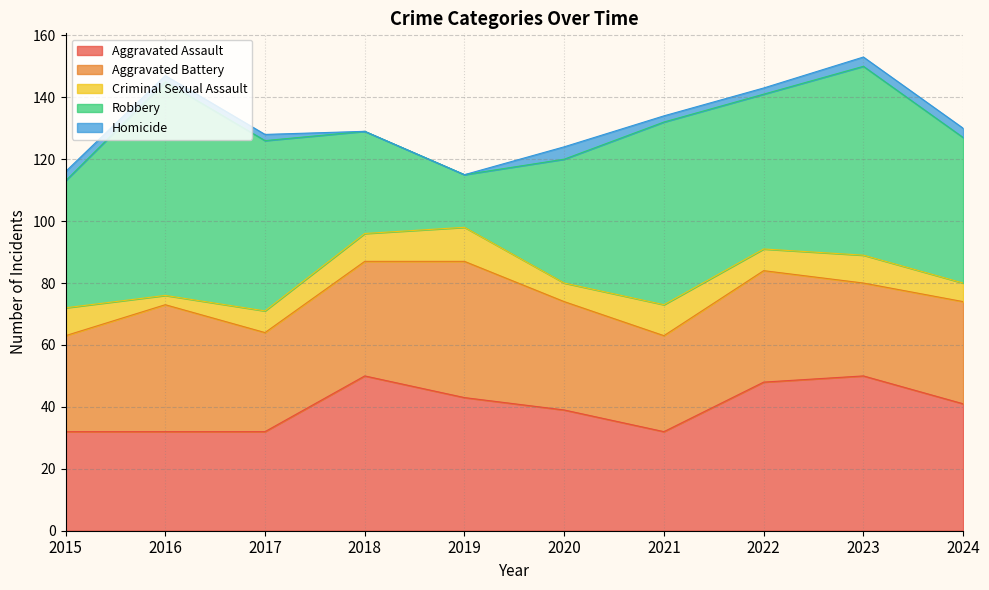

Reading left to right, what are all the values shown in this chart?

Aggravated Assault: 2015=32	2016=32	2017=32	2018=50	2019=43	2020=39	2021=32	2022=48	2023=50	2024=41
Aggravated Battery: 2015=31	2016=41	2017=32	2018=37	2019=44	2020=35	2021=31	2022=36	2023=30	2024=33
Criminal Sexual Assault: 2015=9	2016=3	2017=7	2018=9	2019=11	2020=6	2021=10	2022=7	2023=9	2024=6
Robbery: 2015=41	2016=69	2017=55	2018=33	2019=17	2020=40	2021=59	2022=50	2023=61	2024=47
Homicide: 2015=3	2016=2	2017=2	2018=0	2019=0	2020=4	2021=2	2022=2	2023=3	2024=3